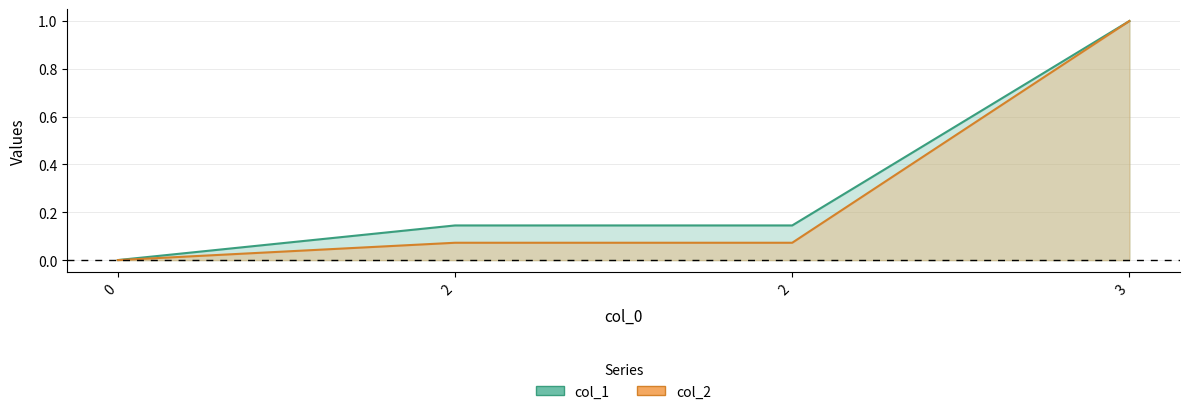

Is the value of col_2 at 3 greater than the value of col_1 at 0?

Yes